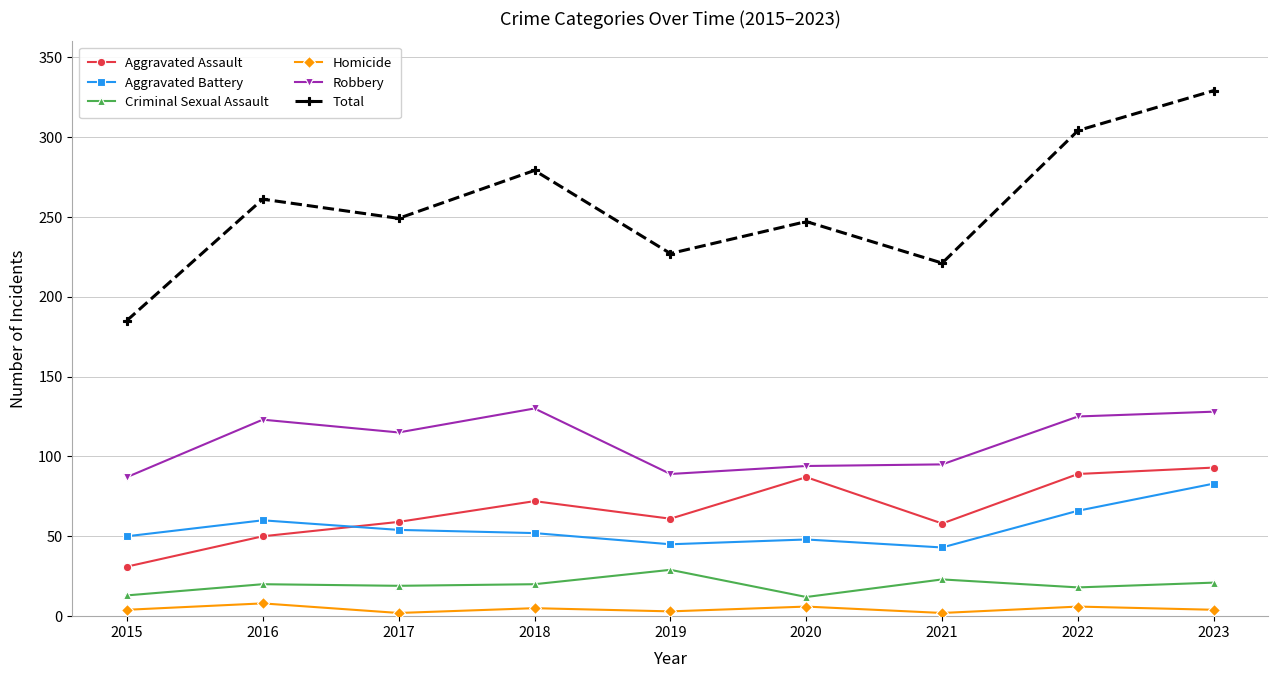

At which category is the sum across all series the highest?

2023